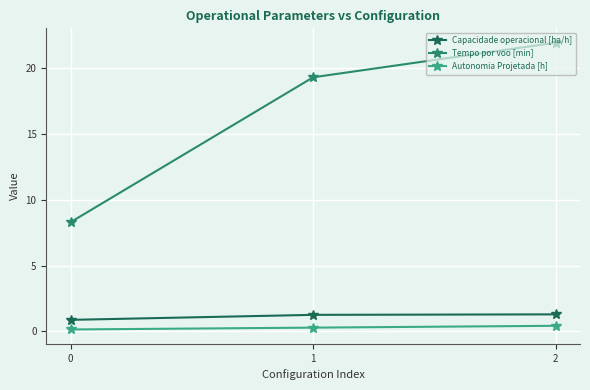

Does the chart have visible grid lines?

Yes